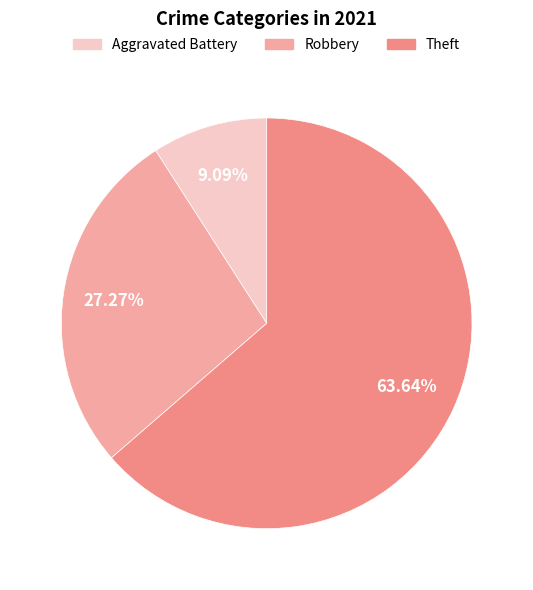

Which slice is the largest?

Theft